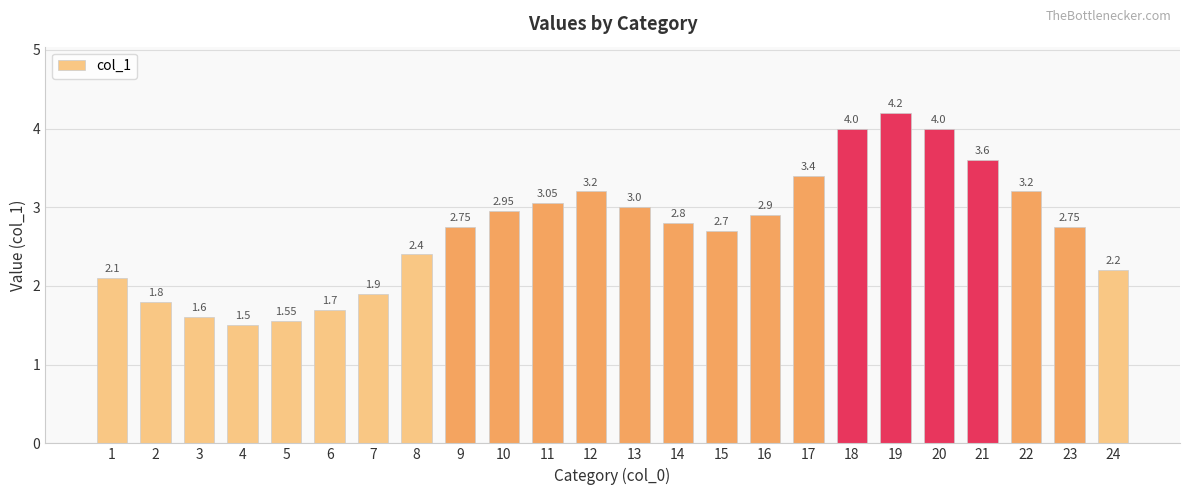

What is the value of the 5th bar from the left?

1.6